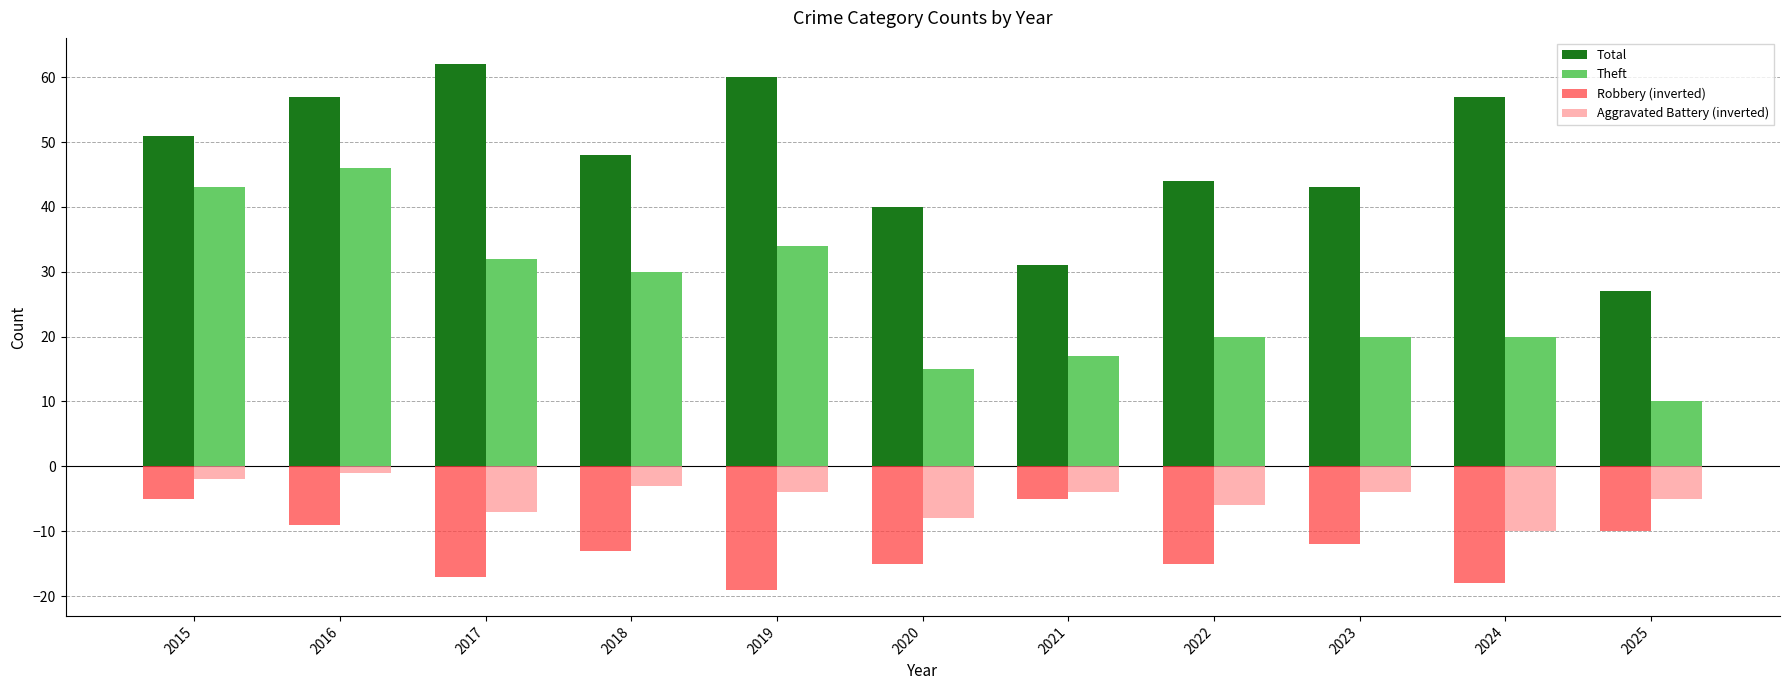

At which category does the chart reach its peak across all series?

2017